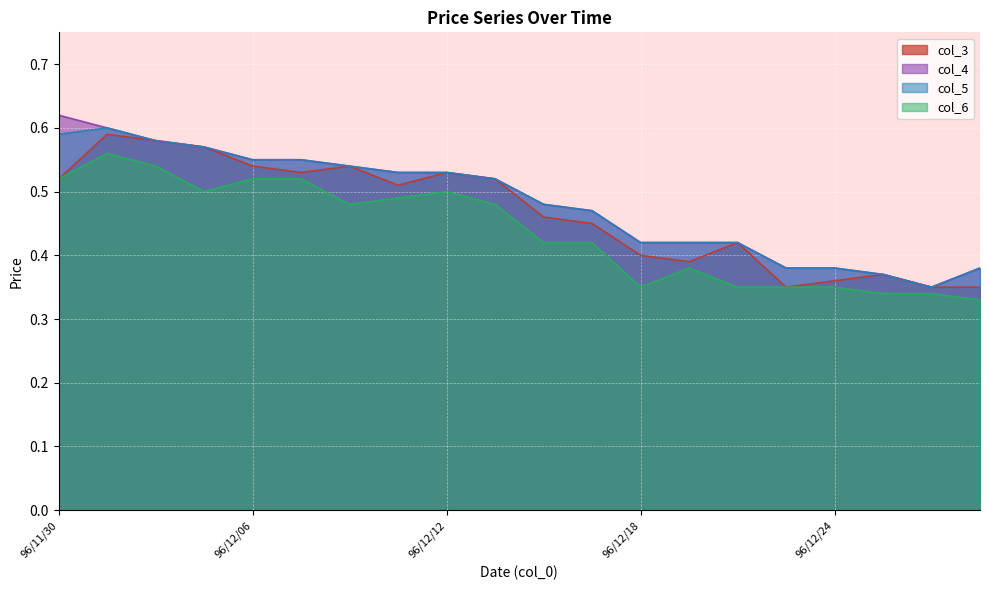

True or false: col_6 and col_3 cross at least once.

False